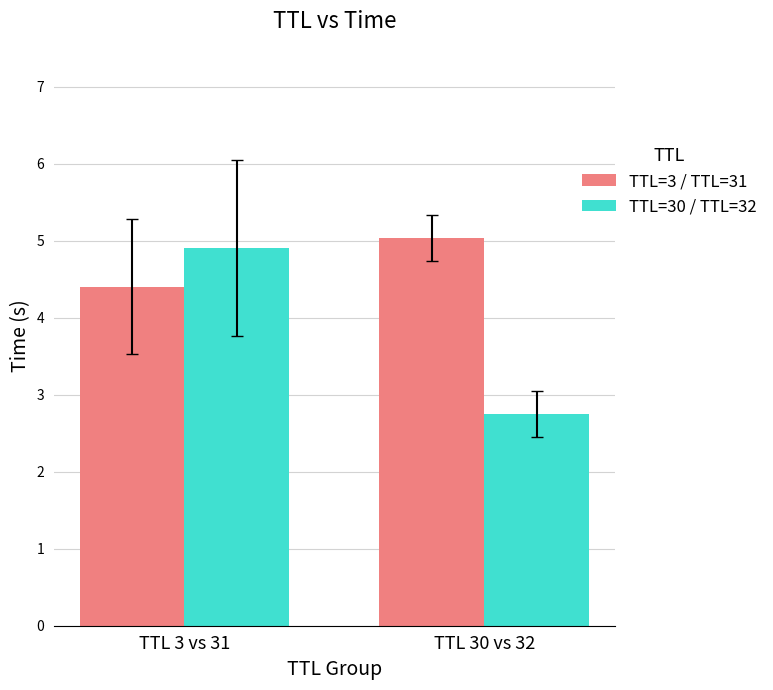

Where is TTL=30 / TTL=32 nearest to the value 3?

TTL 30 vs 32